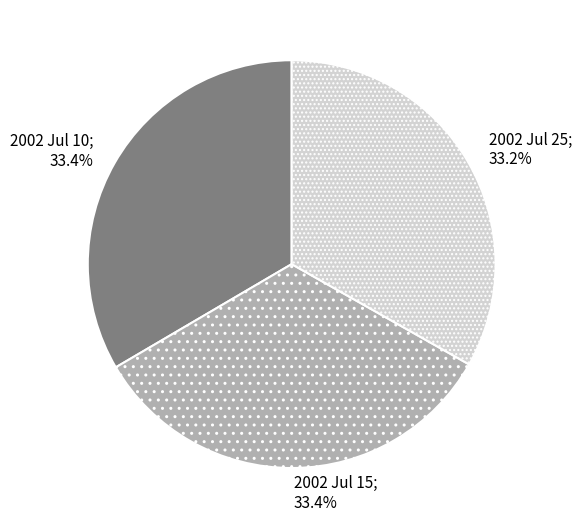

Is there a majority slice in this chart?

No